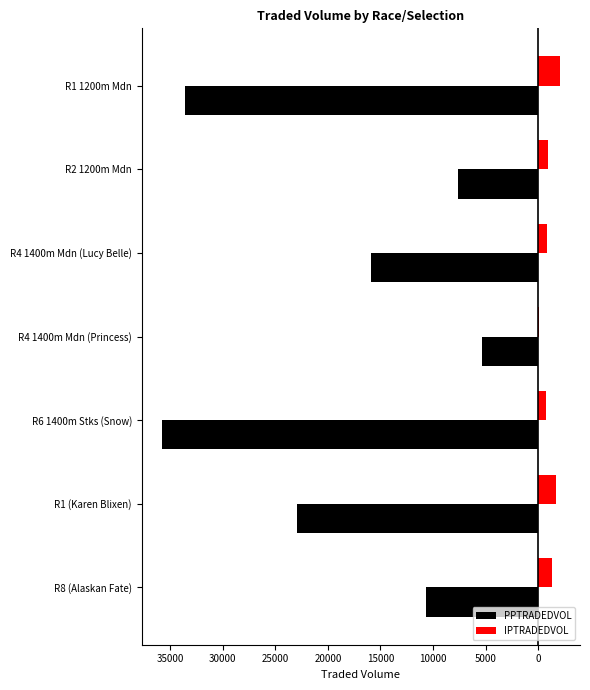

What are all the series names shown in the legend?

PPTRADEDVOL, IPTRADEDVOL